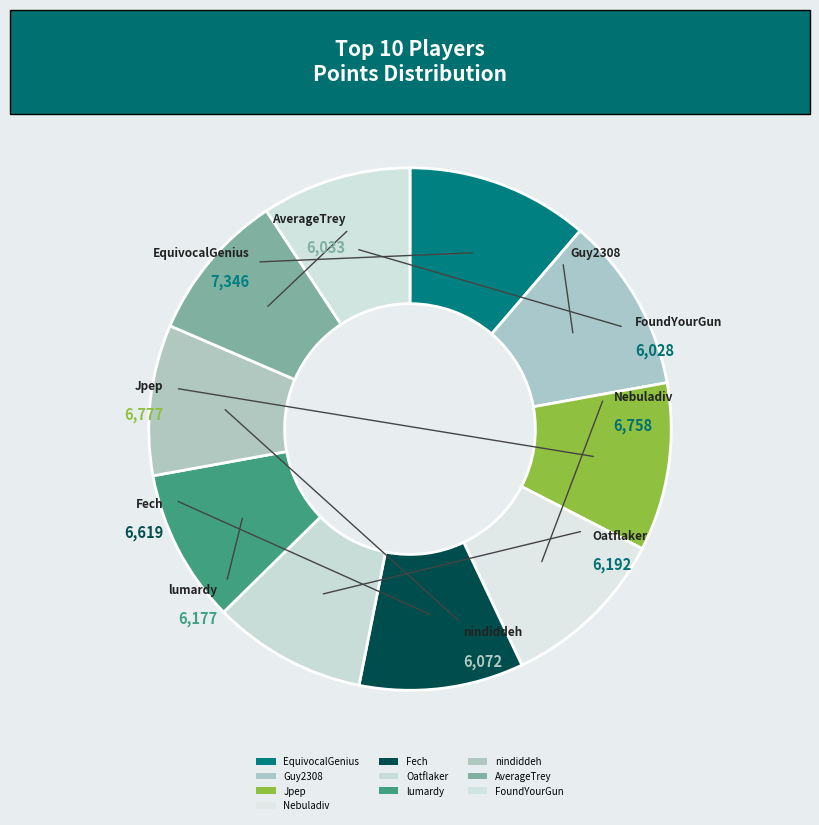

To the nearest percent, what portion does Nebuladiv represent?

10%